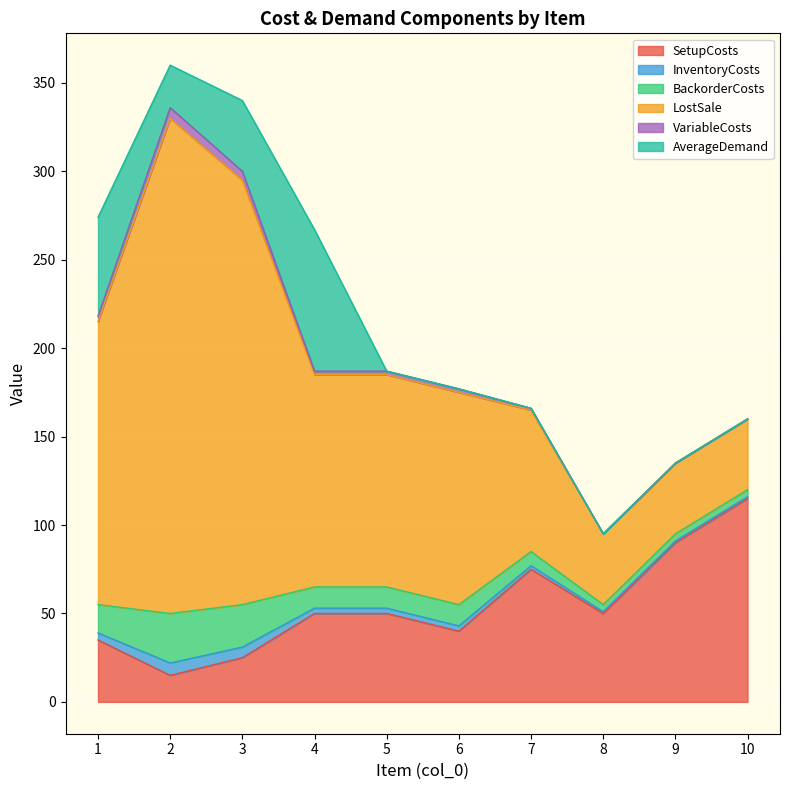

What is the total value across all series at 9?

135